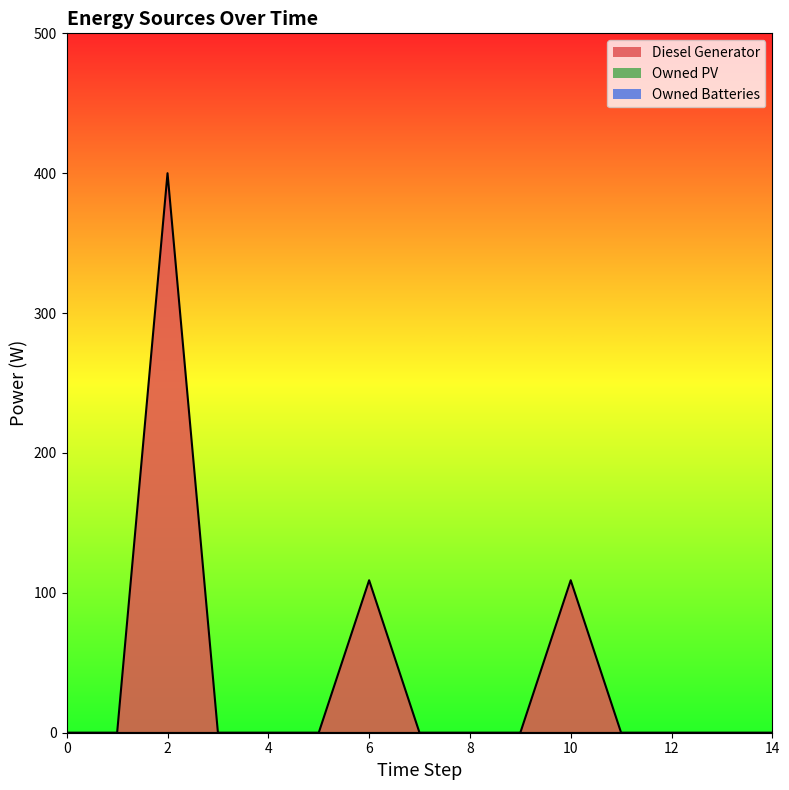

What is the difference between the maximum and minimum values in the Diesel Generator series?

400